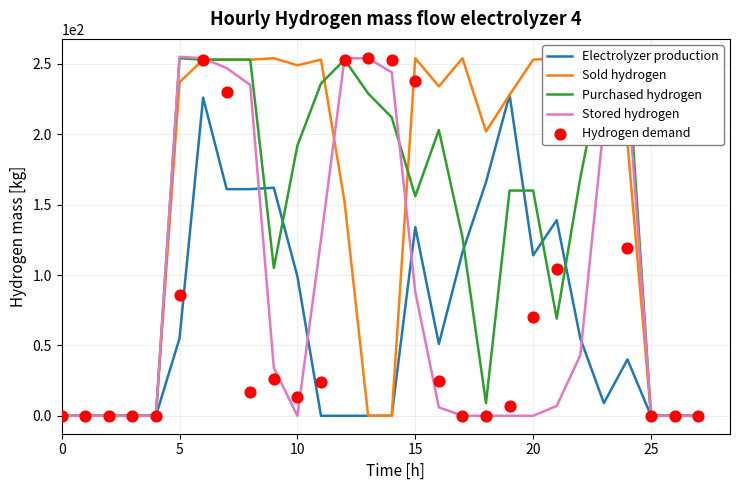

At how many categories does at least one series exceed 2?

20